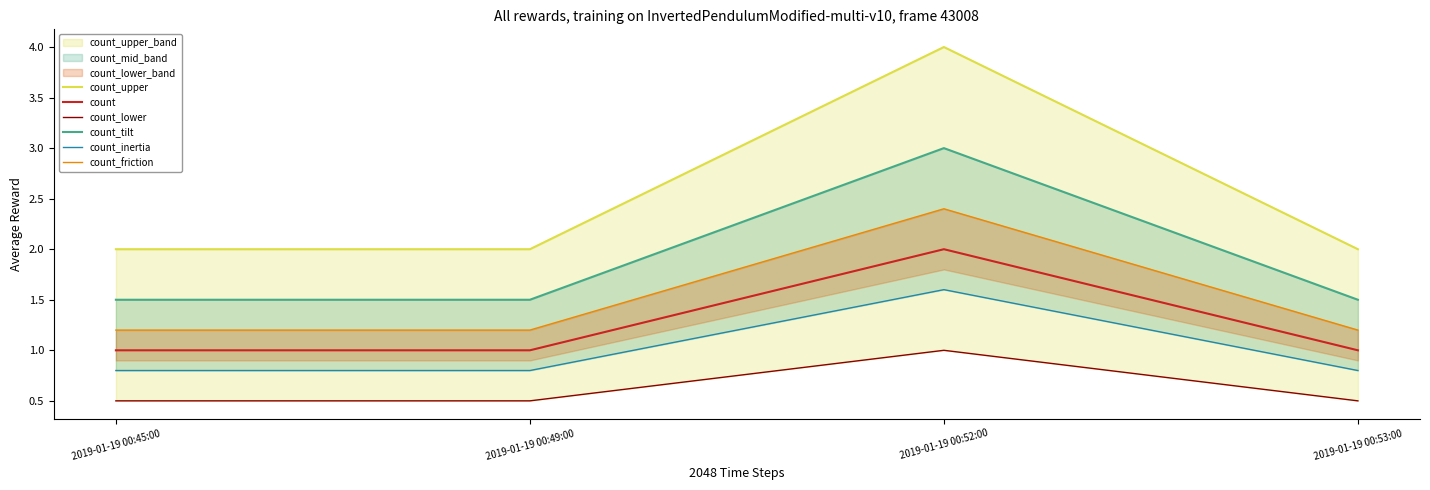

How many lines are shown in the chart?

6